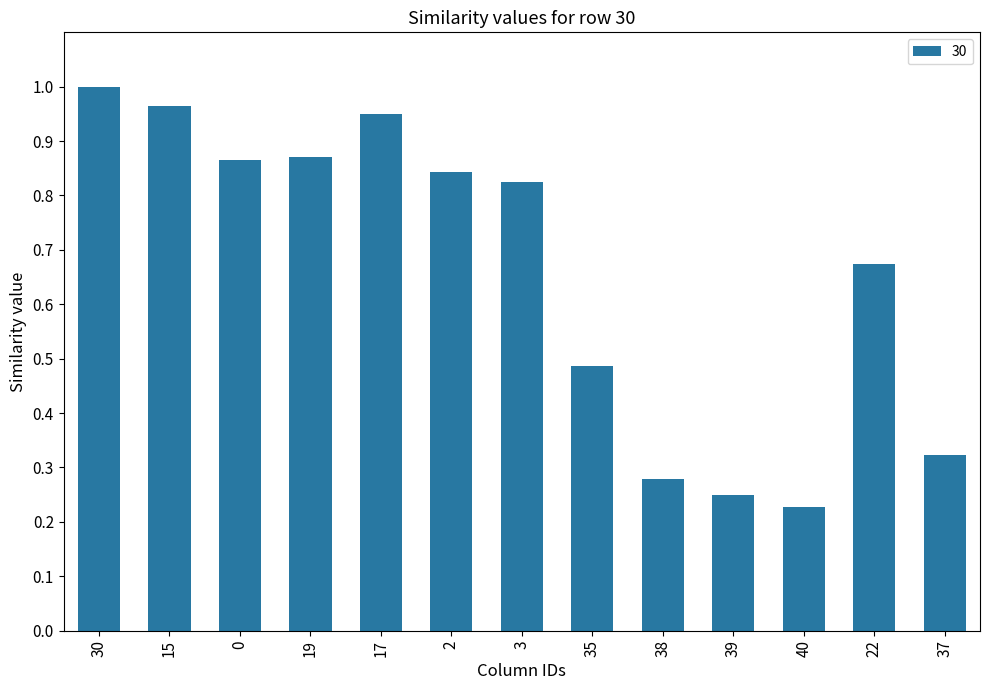

Which label corresponds to the smallest value in the chart?

40